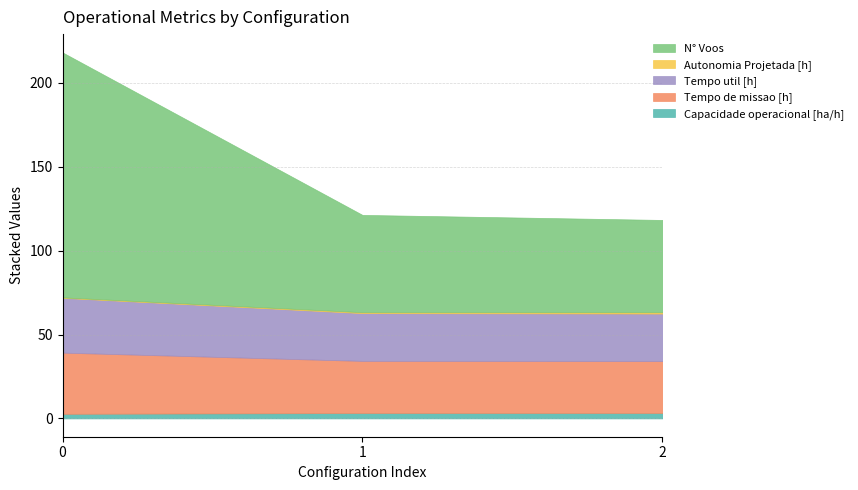

At 0, list the series in order from smallest to largest.

Autonomia Projetada [h], Capacidade operacional [ha/h], Tempo util [h], Tempo de missao [h], N° Voos